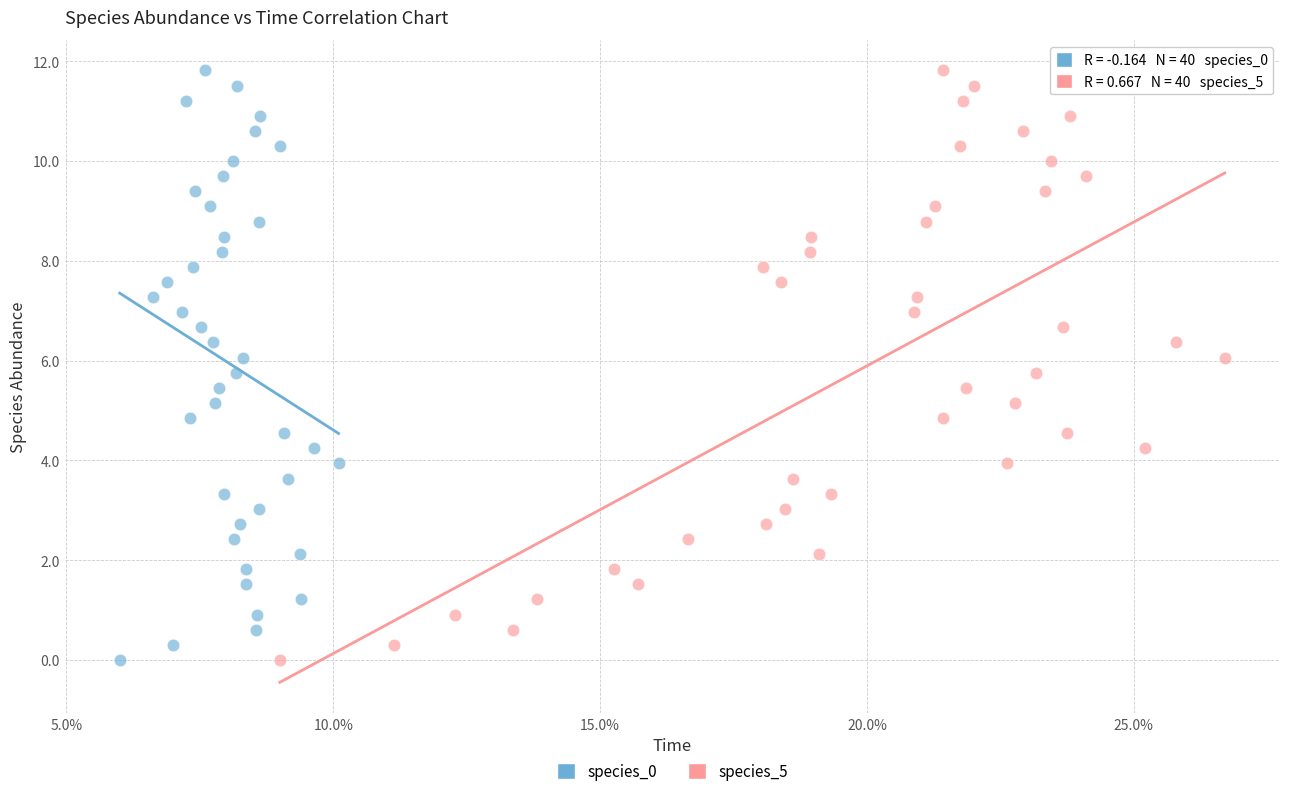

What are all the series names shown in the legend?

species_0, species_5